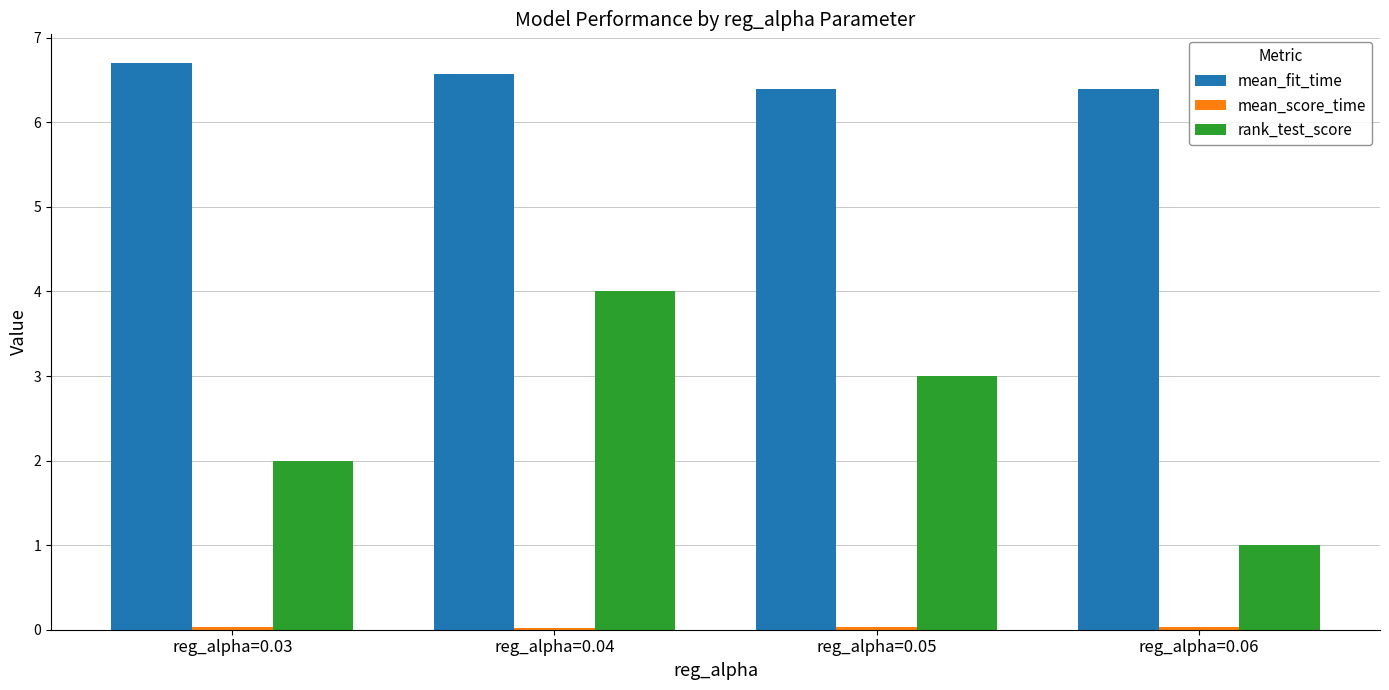

What is the difference between the maximum and minimum values in the mean_fit_time series?

0.3